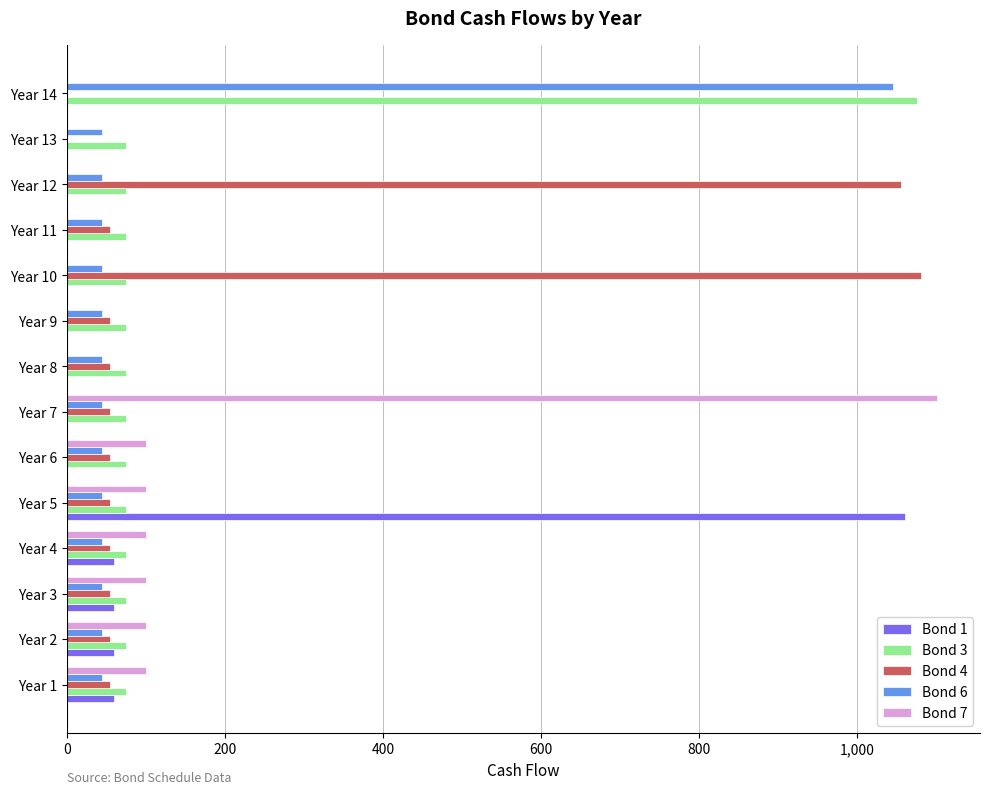

At which category is the sum across all series the highest?

Year 14